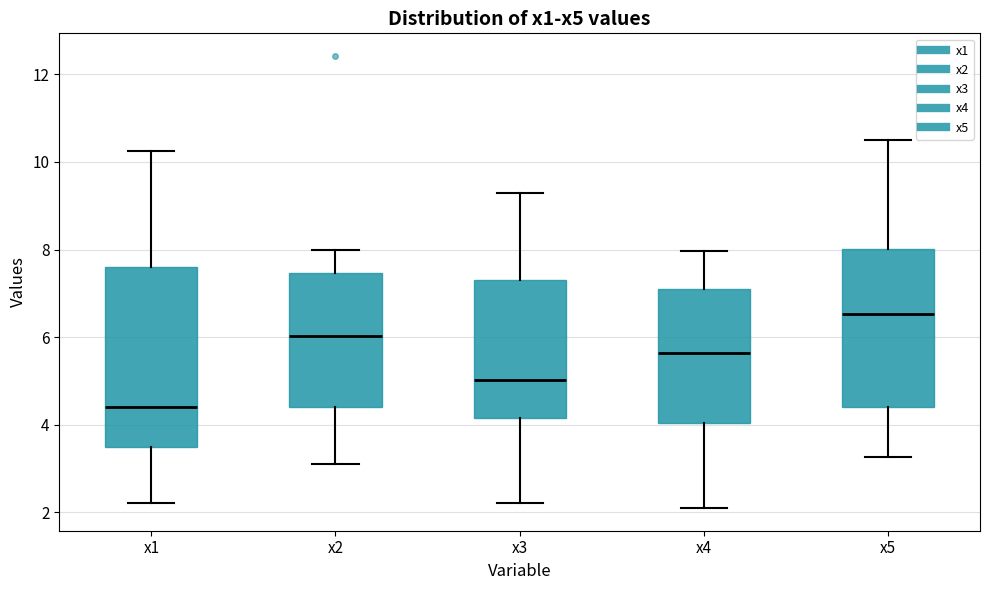

Which box's median line is the lowest?

x1